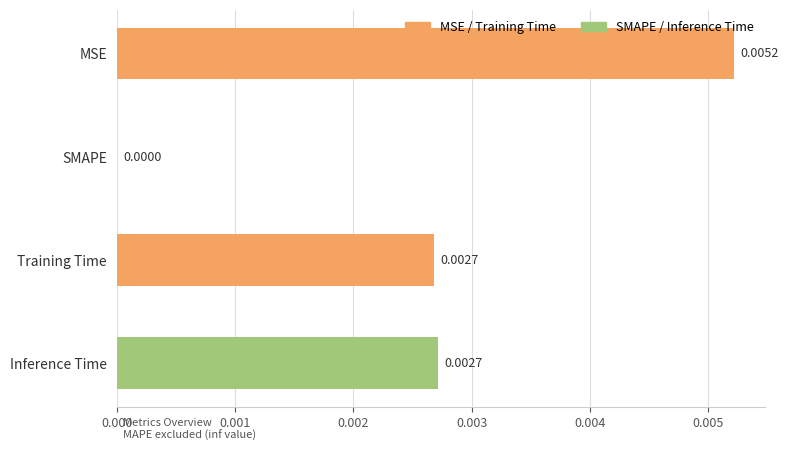

How many positive values are there?

3